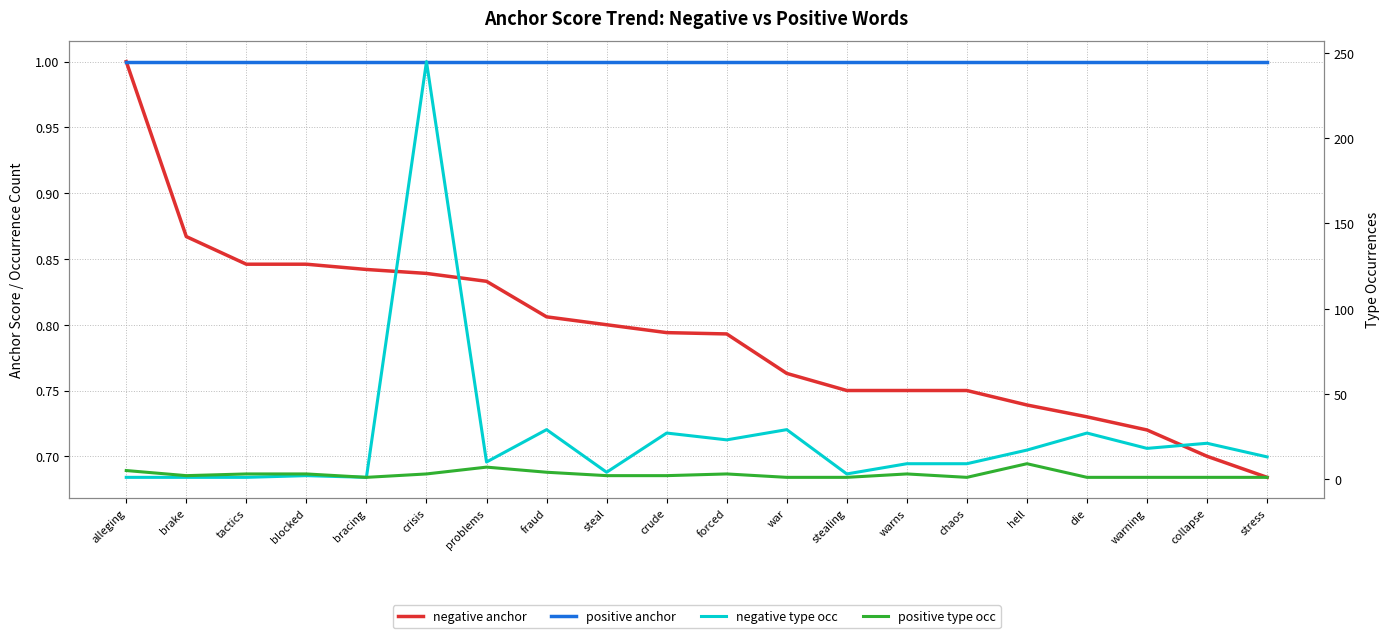

What is the difference between the highest and lowest values at warns?

8.2